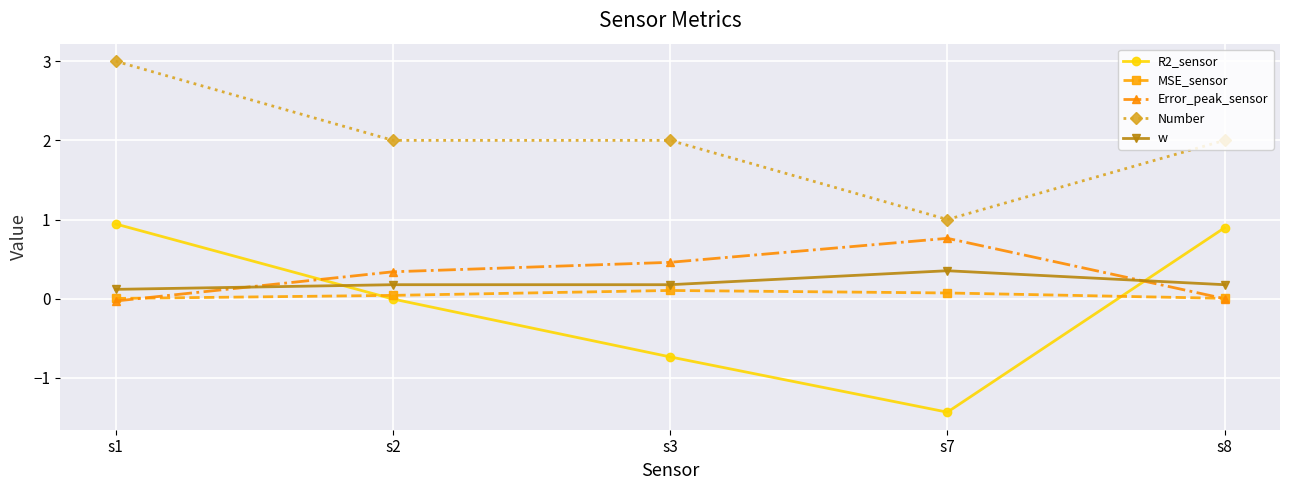

What is the average value of the R2_sensor series?

-0.1